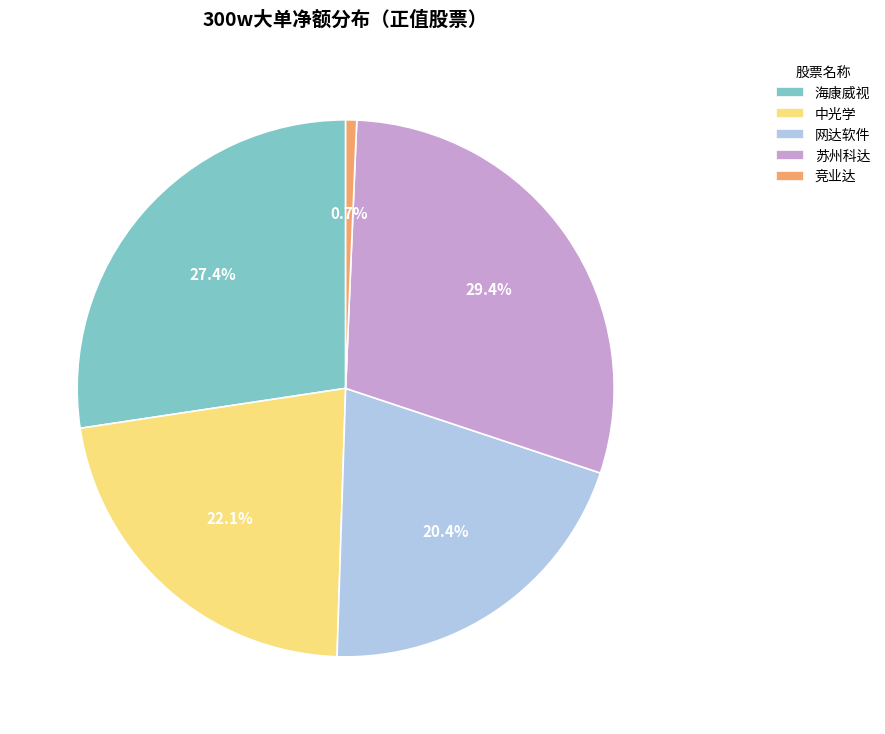

To the nearest percent, what is the difference between the largest and smallest slice percentages?

29%